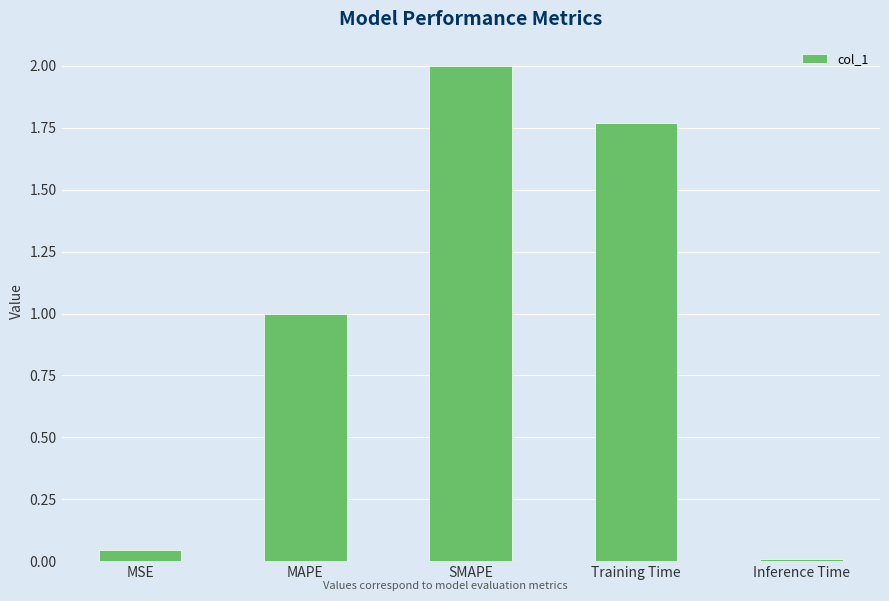

What is the average value?

1.0